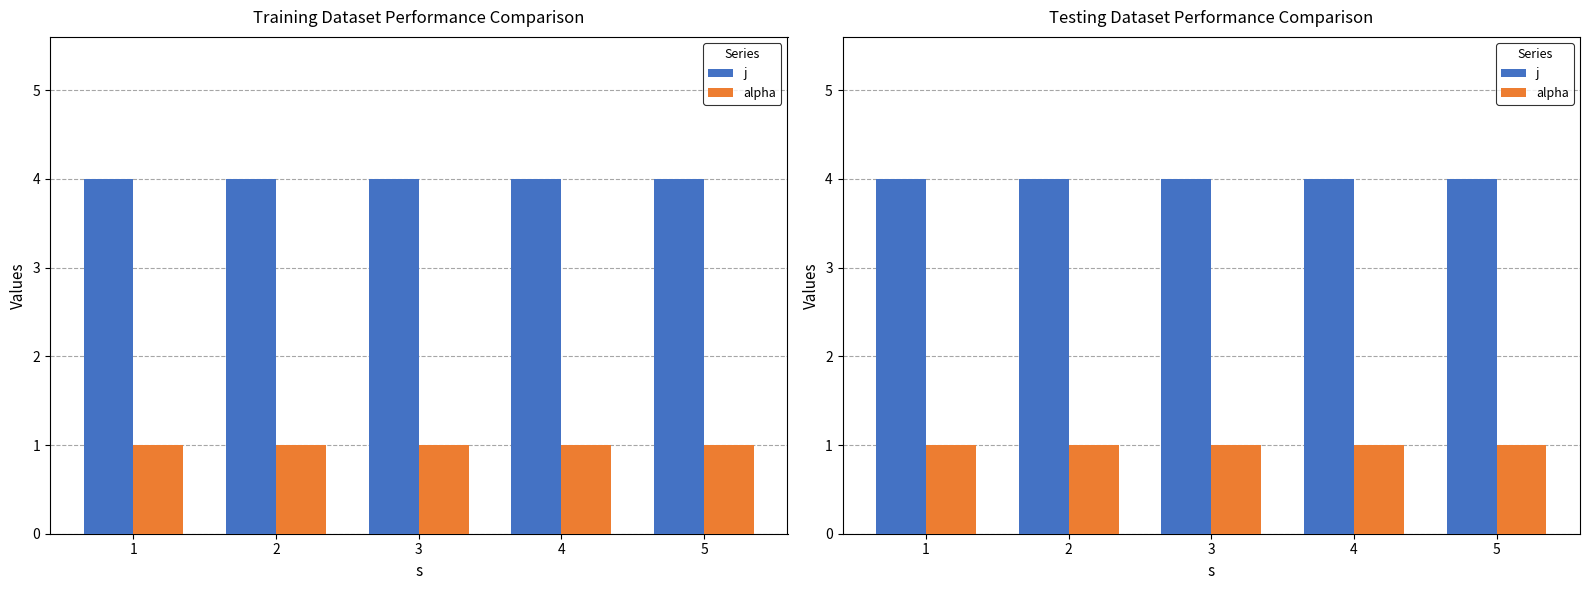

What are all the series names shown in the legend?

j, alpha